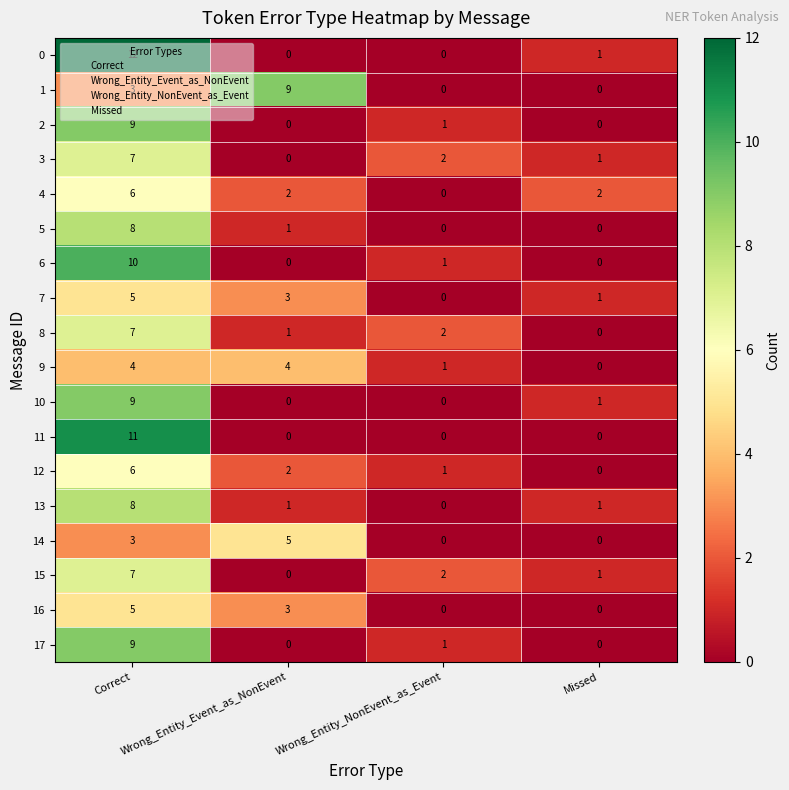

Count the 14 values in the range 0 to 5.

4